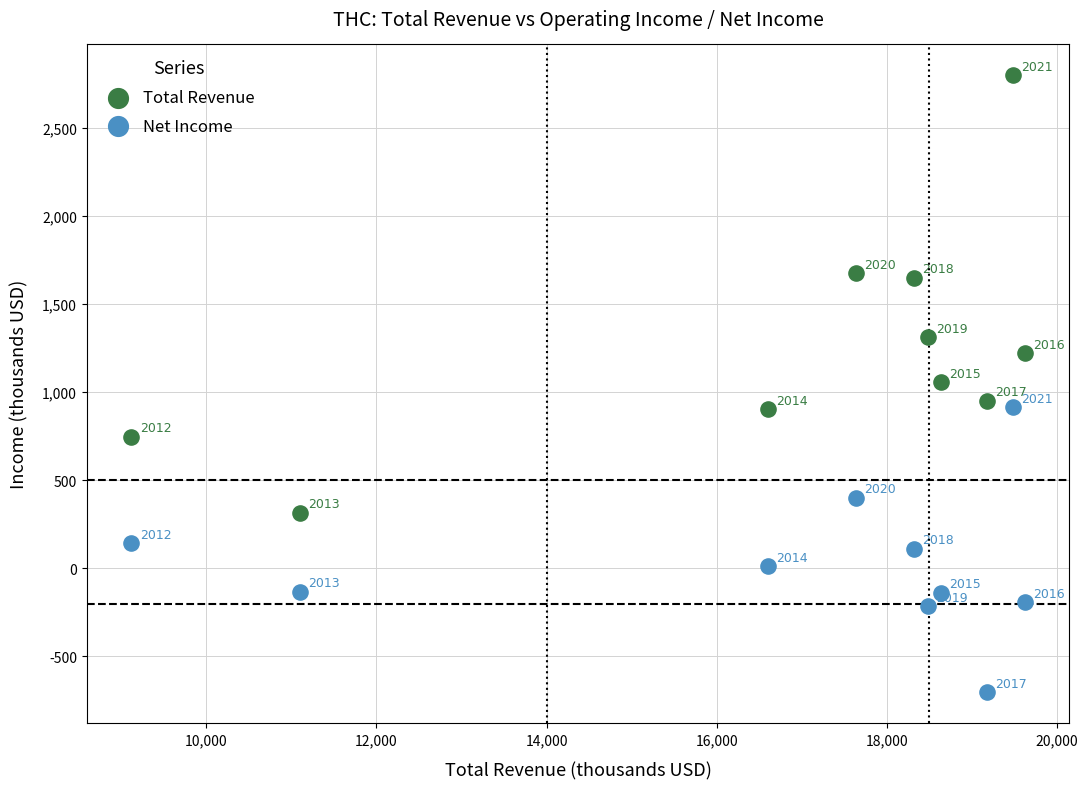

What are all the series names shown in the legend?

Total Revenue, Net Income